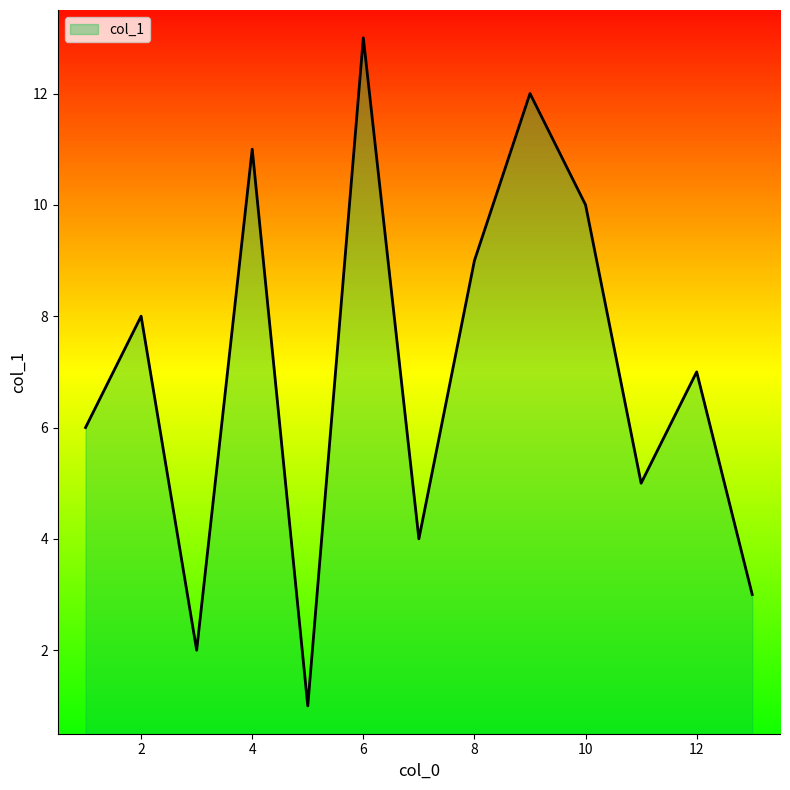

What is the greatest value displayed?

13